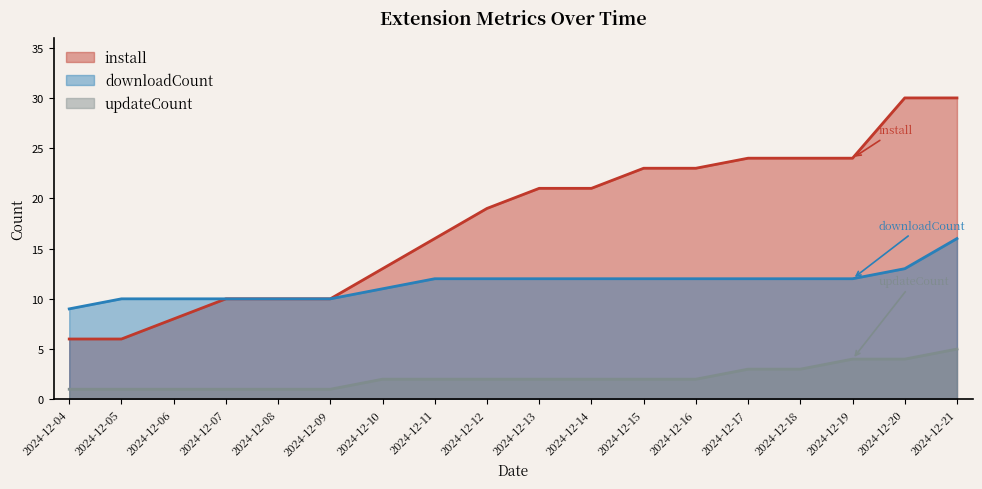

What is the difference between the second highest and second lowest values in the downloadCount series?

3